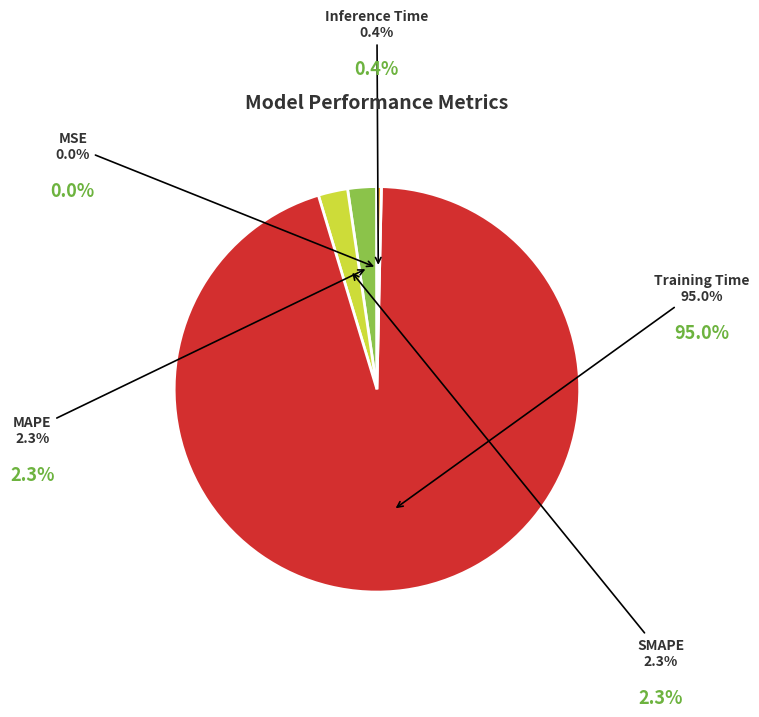

What percentage do SMAPE and Training Time together represent?

97.3%